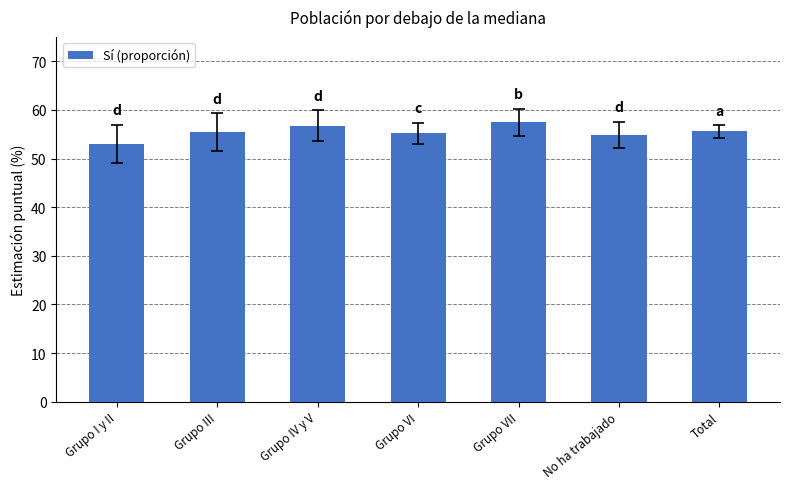

Between Grupo I y II and No ha trabajado, which is larger?

No ha trabajado